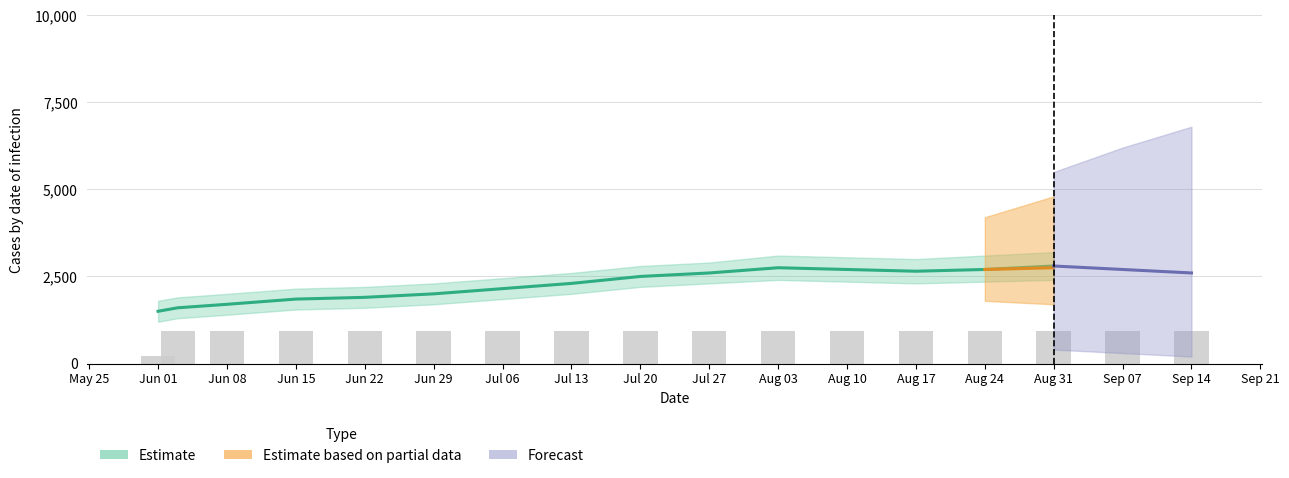

How many categories are shown in the chart?

17